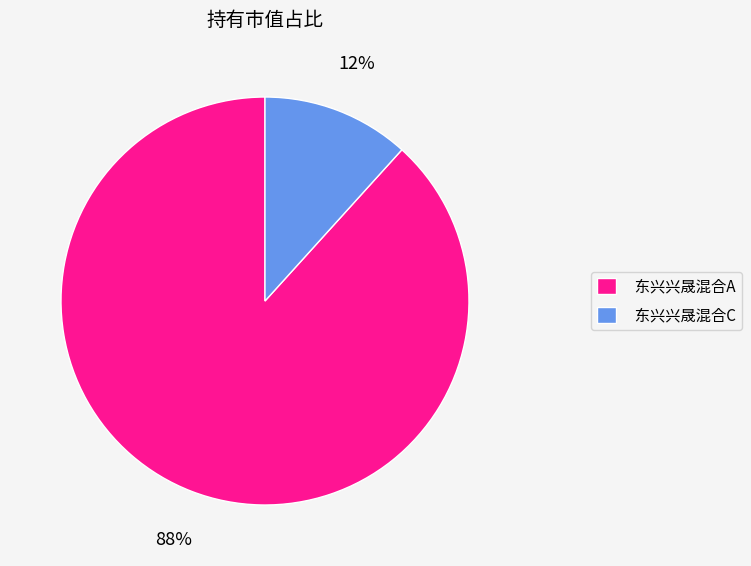

True or false: 东兴兴晟混合C accounts for 19% of the total.

False